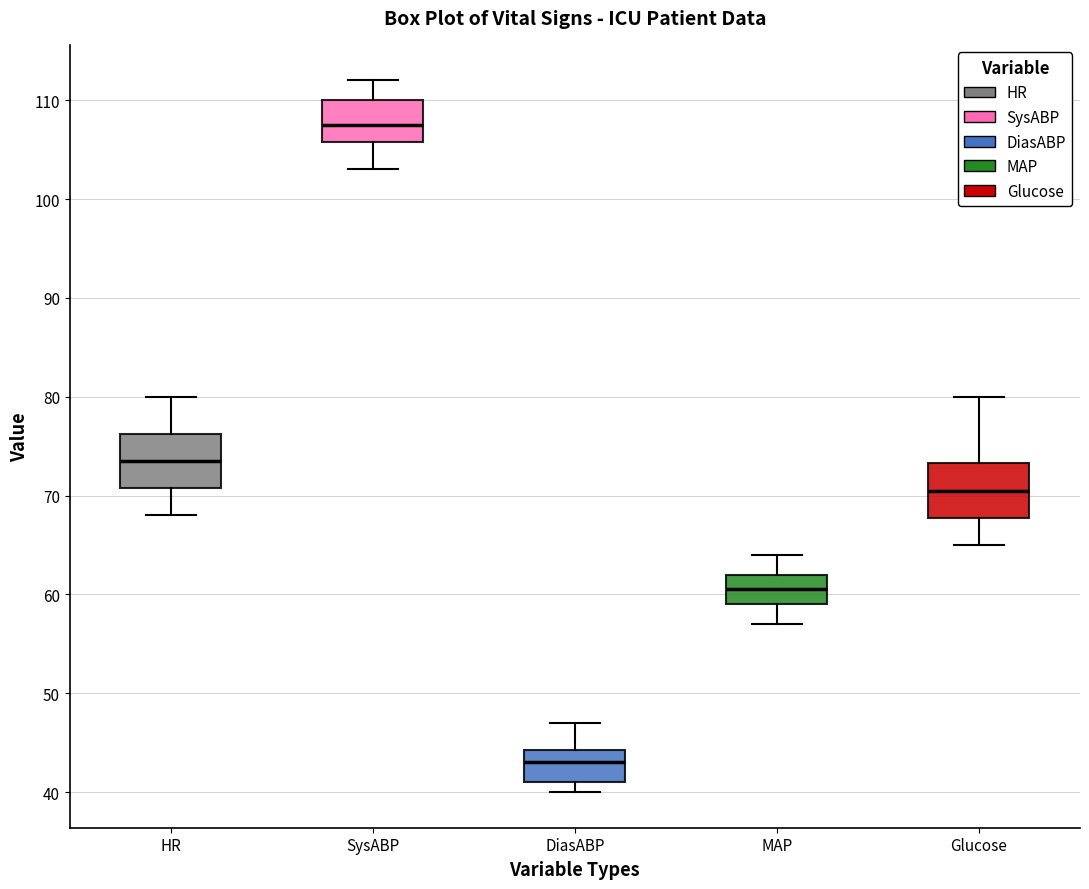

Which box has the lowest median line?

DiasABP